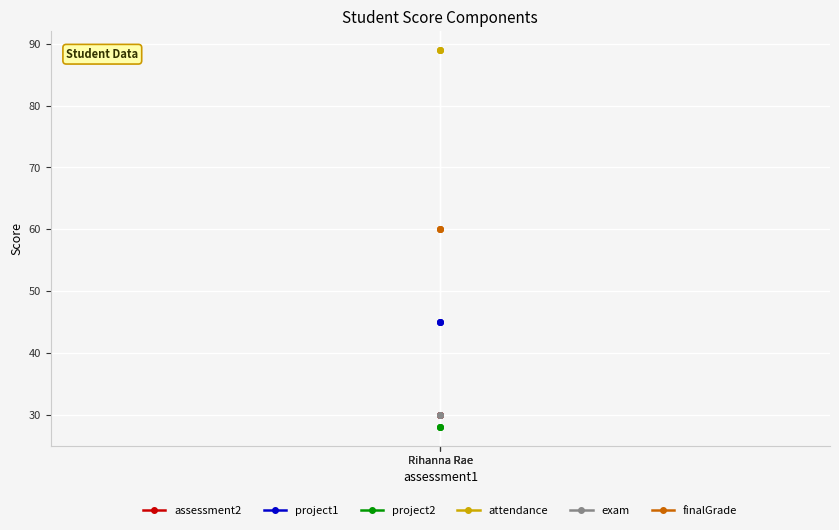

Where is finalGrade nearest to the value 60?

Rihanna Rae